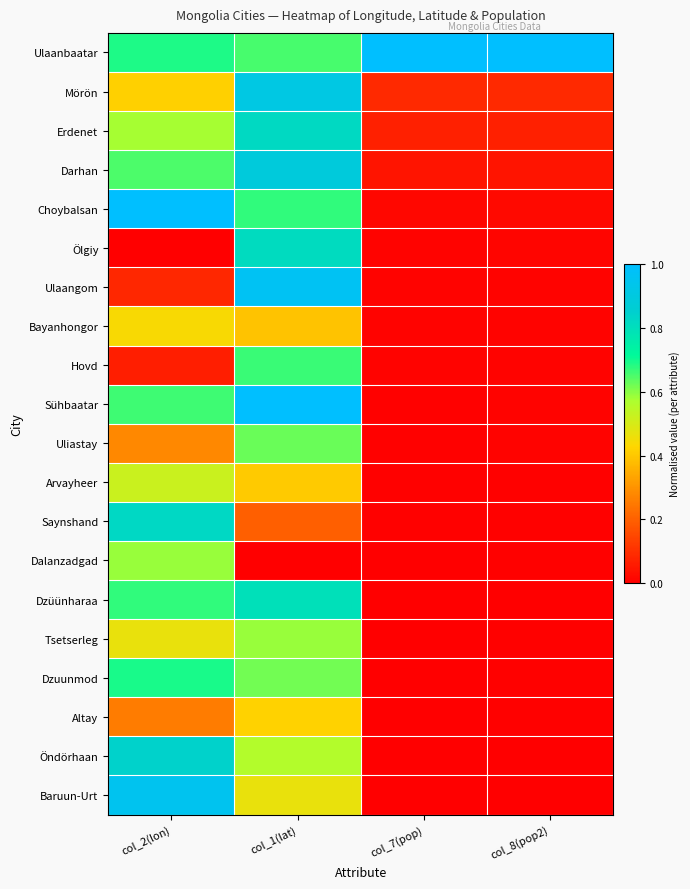

At how many categories does at least one series exceed 0?

4